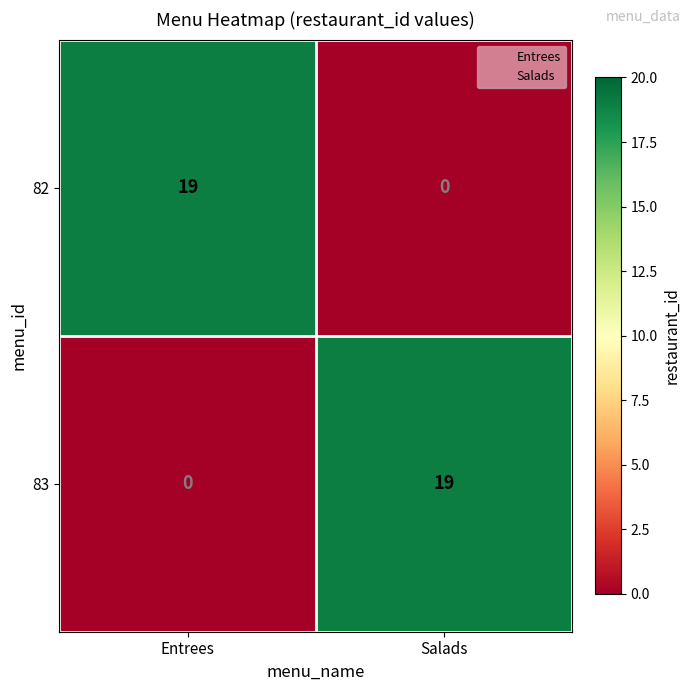

How many distinct data groups are displayed?

2